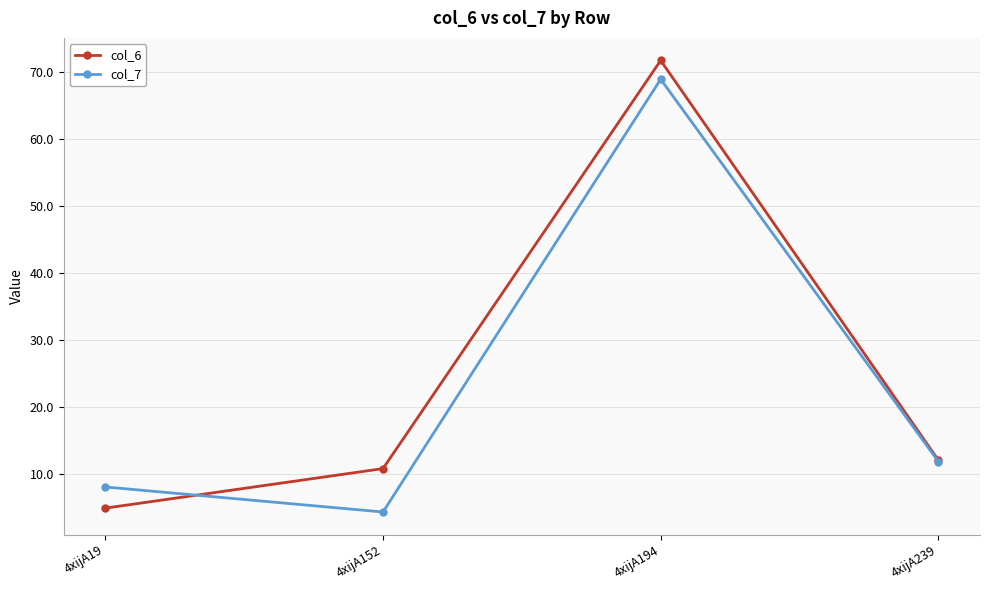

Reading left to right, transcribe all the data shown in this chart.

col_6: 4xijA19=4.9	4xijA152=10.8	4xijA194=71.7	4xijA239=12.0
col_7: 4xijA19=8.0	4xijA152=4.3	4xijA194=68.9	4xijA239=11.8